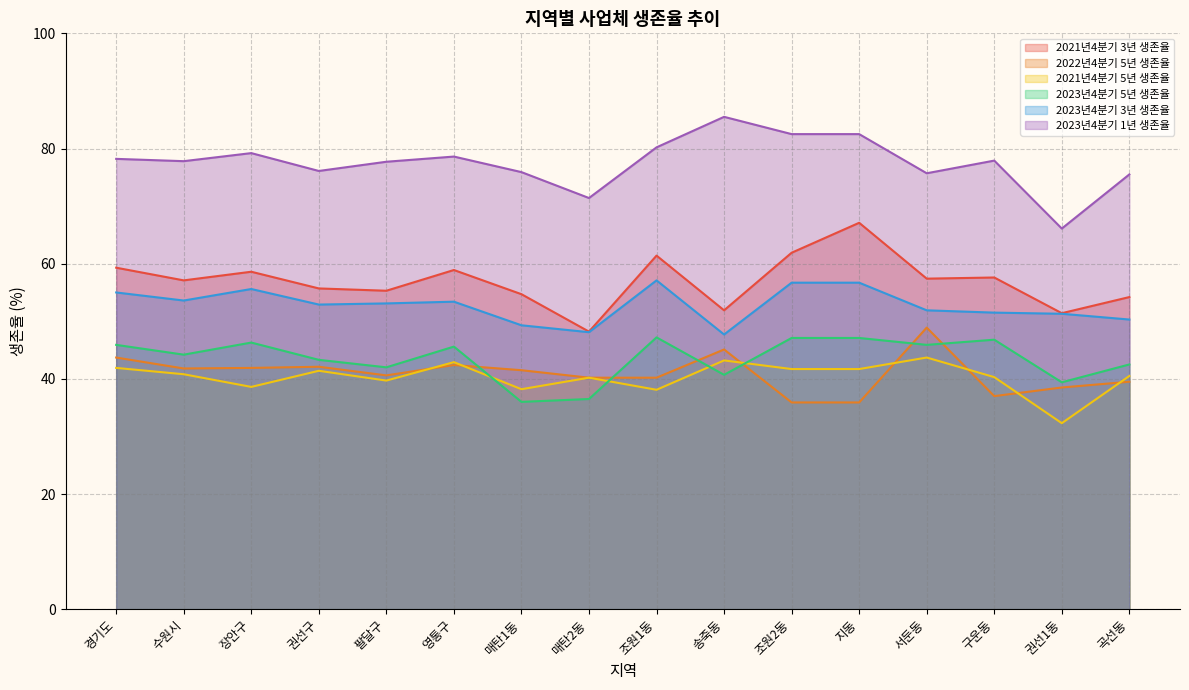

How many lines are shown in the chart?

6